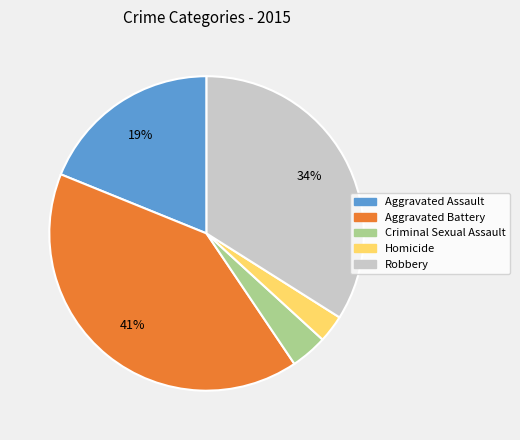

Which category has the biggest portion of the pie?

Aggravated Battery